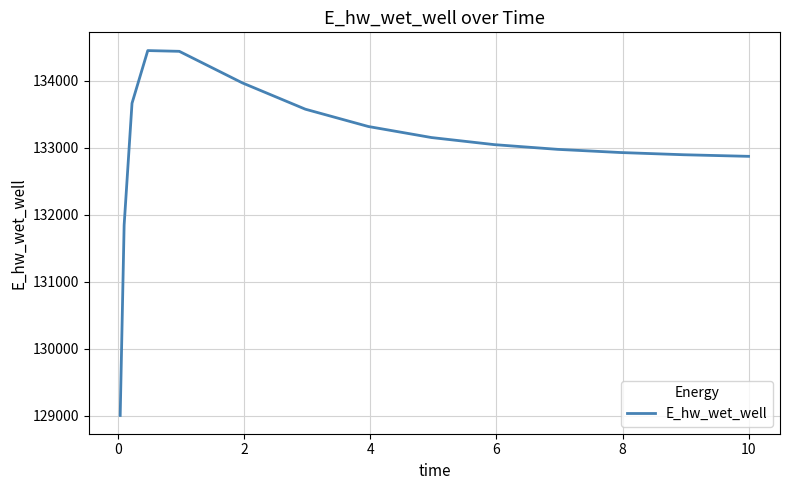

What is the smallest value displayed?

129003.7